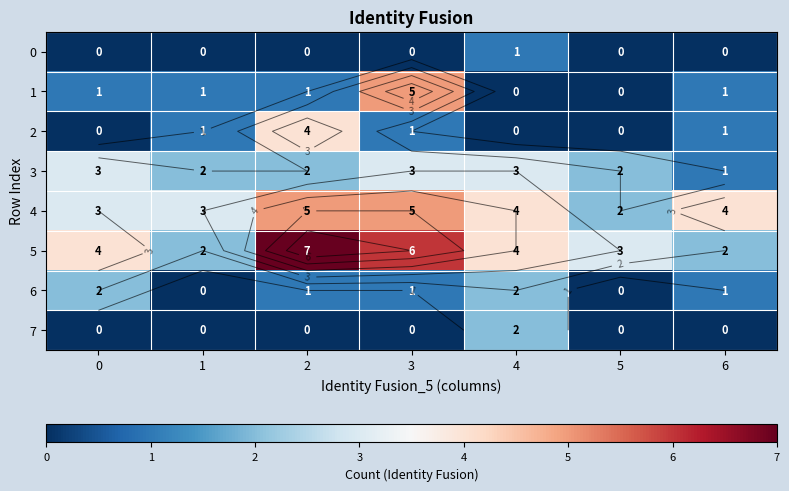

What is the sum of the 3 values at 5 and 3?

5